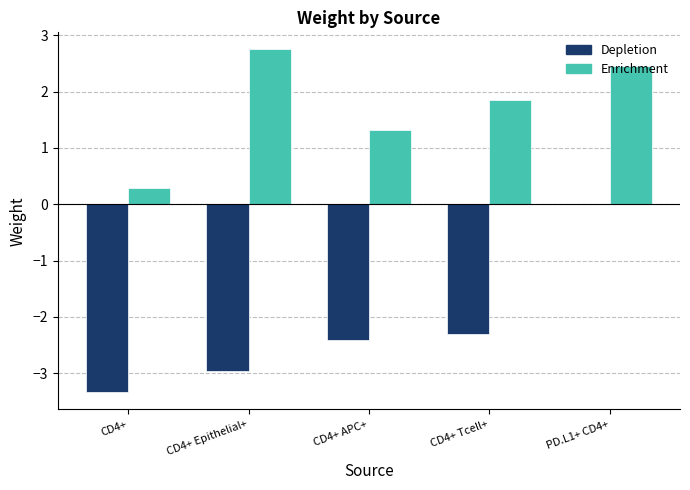

Where does the Depletion series first go above -2?

PD.L1+ CD4+